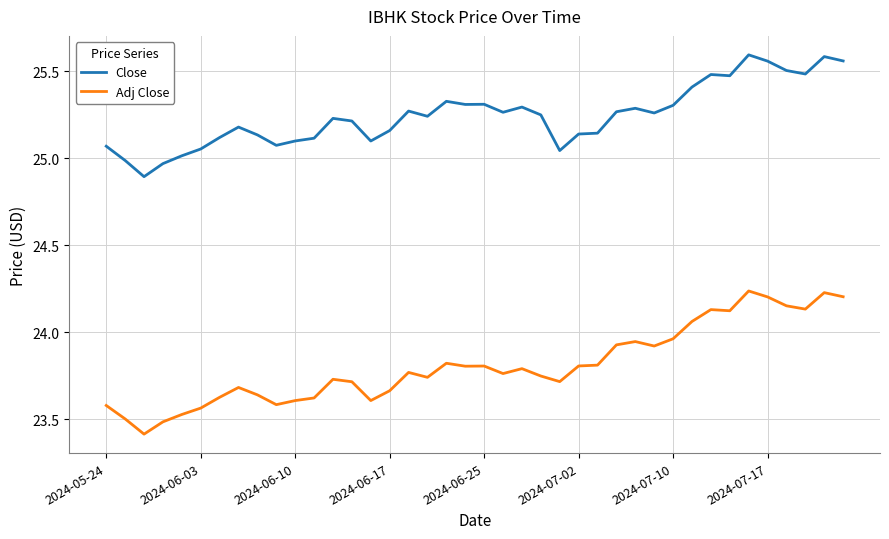

Which series has the largest total across all categories?

Close